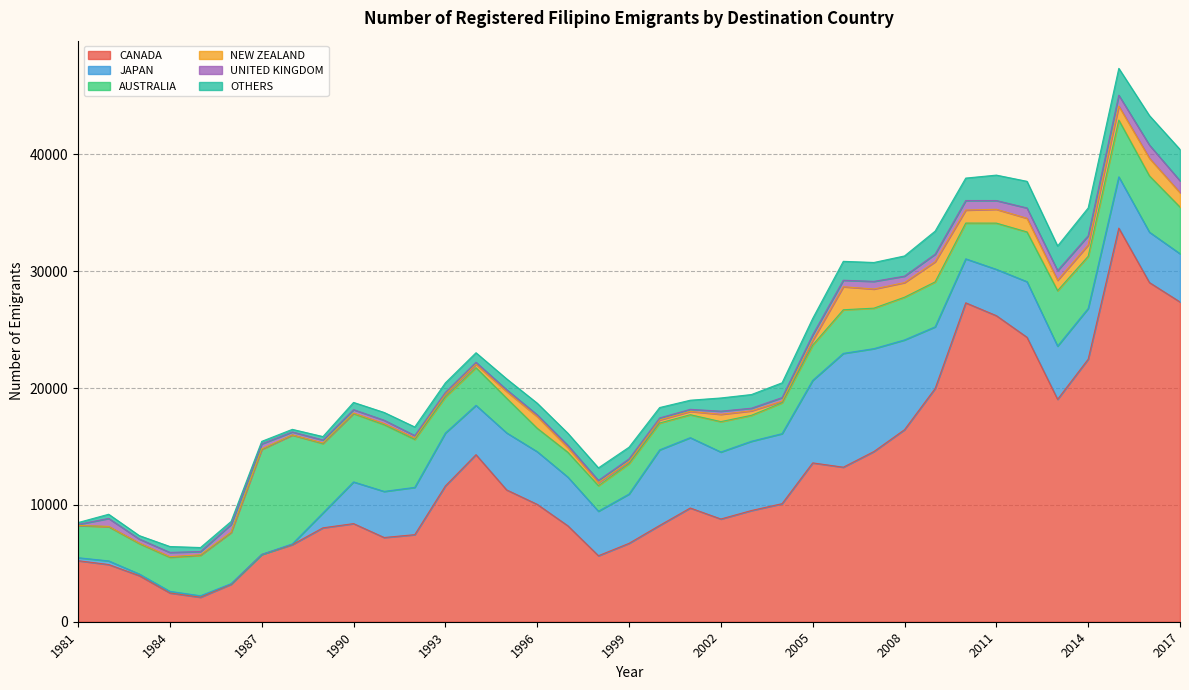

Reading left to right, list all the values displayed in this chart.

CANADA: 1981=5226	1982=4898	1983=3946	1984=2463	1985=2097	1986=3206	1987=5757	1988=6602	1989=8040	1990=8400	1991=7211	1992=7454	1993=11627	1994=14302	1995=11288	1996=10050	1997=8215	1998=5651	1999=6712	2000=8245	2001=9737	2002=8795	2003=9521	2004=10108	2005=13598	2006=13230	2007=14572	2008=16443	2009=19967	2010=27302	2011=26203	2012=24354	2013=19041	2014=22479	2015=33700	2016=29039	2017=27376
JAPAN: 1981=254	1982=310	1983=140	1984=137	1985=126	1986=53	1987=6	1988=62	1989=1271	1990=3569	1991=3946	1992=4048	1993=4527	1994=4225	1995=4883	1996=4510	1997=4171	1998=3810	1999=4219	2000=6468	2001=6021	2002=5734	2003=5929	2004=5993	2005=7062	2006=9742	2007=8806	2008=7682	2009=5278	2010=3766	2011=3965	2012=4759	2013=4554	2014=4341	2015=4387	2016=4313	2017=4129
AUSTRALIA: 1981=2752	1982=2931	1983=2608	1984=2915	1985=3458	1986=4374	1987=8983	1988=9319	1989=5943	1990=5847	1991=5715	1992=4104	1993=3083	1994=3224	1995=2966	1996=2002	1997=2124	1998=2189	1999=2597	2000=2298	2001=1965	2002=2603	2003=2223	2004=2647	2005=3027	2006=3735	2007=3467	2008=3657	2009=3850	2010=3062	2011=3957	2012=4259	2013=4748	2014=4467	2015=4860	2016=4819	2017=3993
NEW ZEALAND: 1981=12	1982=25	1983=41	1984=55	1985=52	1986=37	1987=45	1988=11	1989=55	1990=50	1991=91	1992=128	1993=237	1994=287	1995=579	1996=1005	1997=405	1998=253	1999=186	2000=261	2001=284	2002=624	2003=382	2004=131	2005=394	2006=1973	2007=1639	2008=1252	2009=1725	2010=1114	2011=1185	2012=1170	2013=888	2014=974	2015=1197	2016=1512	2017=1236
UNITED KINGDOM: 1981=88	1982=682	1983=346	1984=364	1985=276	1986=658	1987=436	1988=256	1989=248	1990=291	1991=286	1992=205	1993=159	1994=174	1995=151	1996=150	1997=195	1998=193	1999=225	2000=174	2001=176	2002=271	2003=225	2004=309	2005=478	2006=556	2007=654	2008=552	2009=646	2010=817	2011=749	2012=881	2013=829	2014=783	2015=936	2016=1129	2017=1015
OTHERS: 1981=157	1982=356	1983=293	1984=507	1985=344	1986=257	1987=215	1988=220	1989=296	1990=619	1991=668	1992=735	1993=818	1994=817	1995=930	1996=993	1997=1029	1998=1076	1999=1003	2000=892	2001=781	2002=1130	2003=1171	2004=1266	2005=1407	2006=1619	2007=1618	2008=1730	2009=1974	2010=1920	2011=2177	2012=2282	2013=2109	2014=2382	2015=2296	2016=2520	2017=2681